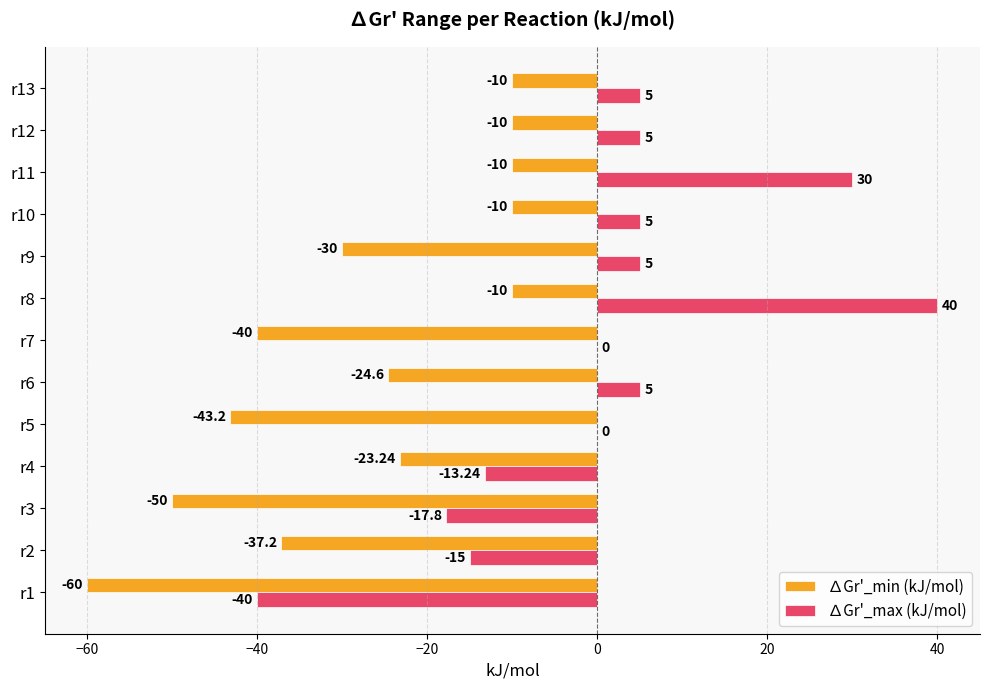

Is the value of ∆Gr'_max (kJ/mol) at r8 greater than the value of ∆Gr'_min (kJ/mol) at r2?

Yes